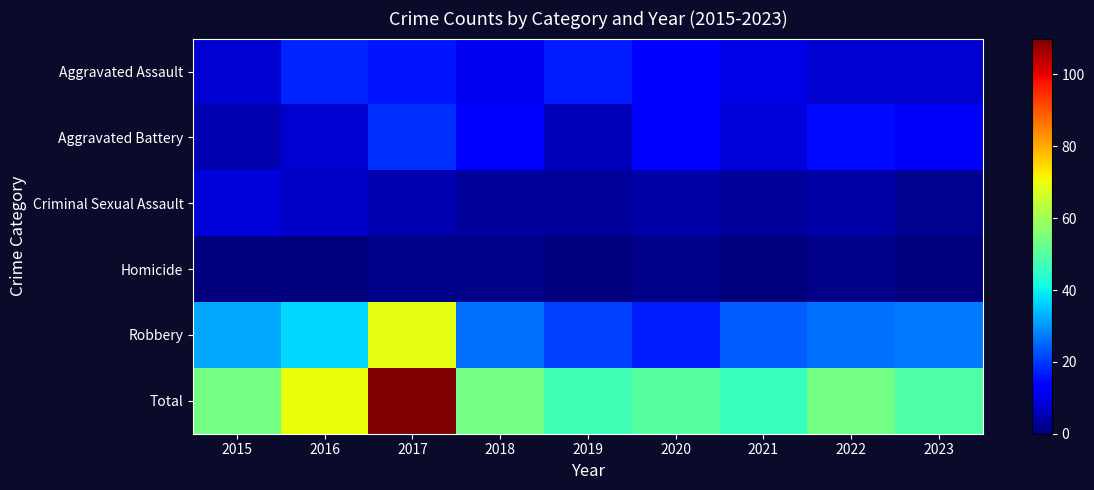

How many data points does each series have?

9